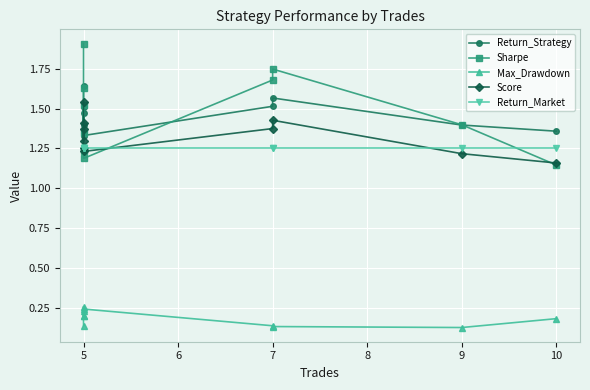

Reading right to left, list all the values displayed in this chart.

Return_Strategy: 1.4	1.4	1.6	1.5	1.3	1.4	1.5	1.4	1.5	1.6
Sharpe: 1.1	1.4	1.7	1.7	1.2	1.2	1.5	1.3	1.6	1.9
Max_Drawdown: 0.2	0.1	0.1	0.1	0.2	0.3	0.2	0.2	0.2	0.1
Score: 1.2	1.2	1.4	1.4	1.2	1.3	1.4	1.3	1.4	1.5
Return_Market: 1.3	1.3	1.3	1.3	1.3	1.3	1.3	1.3	1.3	1.3